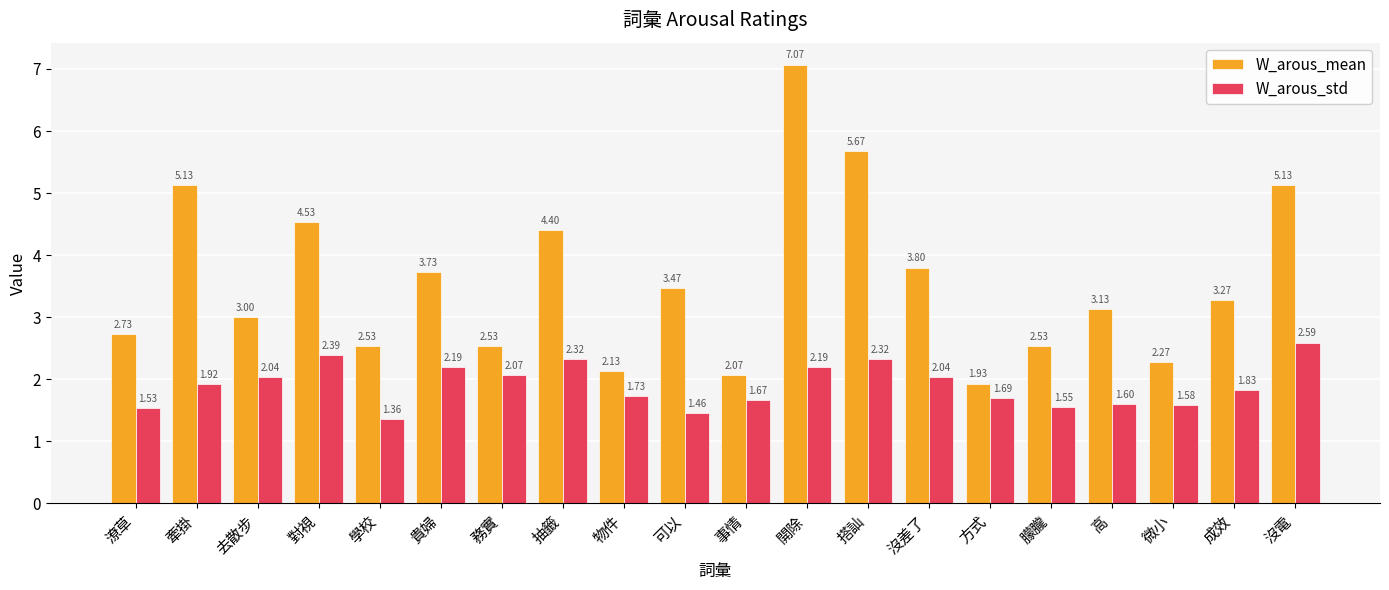

What is the difference between the W_arous_std values at 可以 and 成效?

0.4